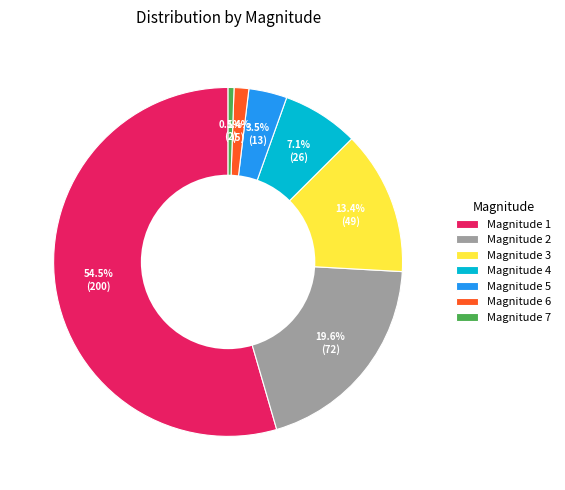

Between Magnitude 5 and Magnitude 2, which is larger?

Magnitude 2